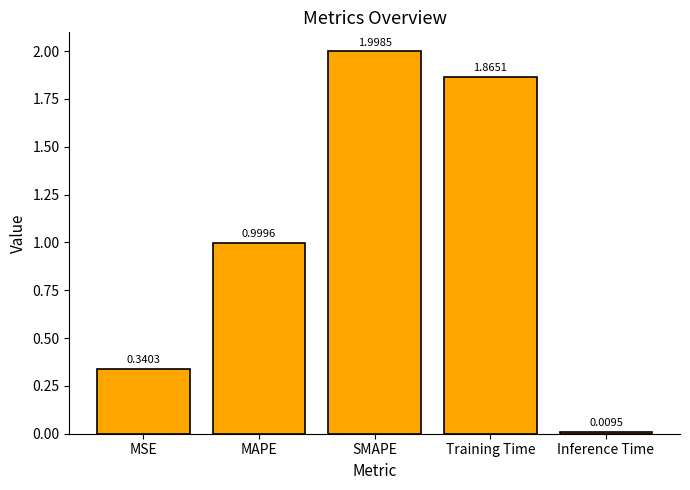

What is the label of the 4th bar from the right?

MAPE